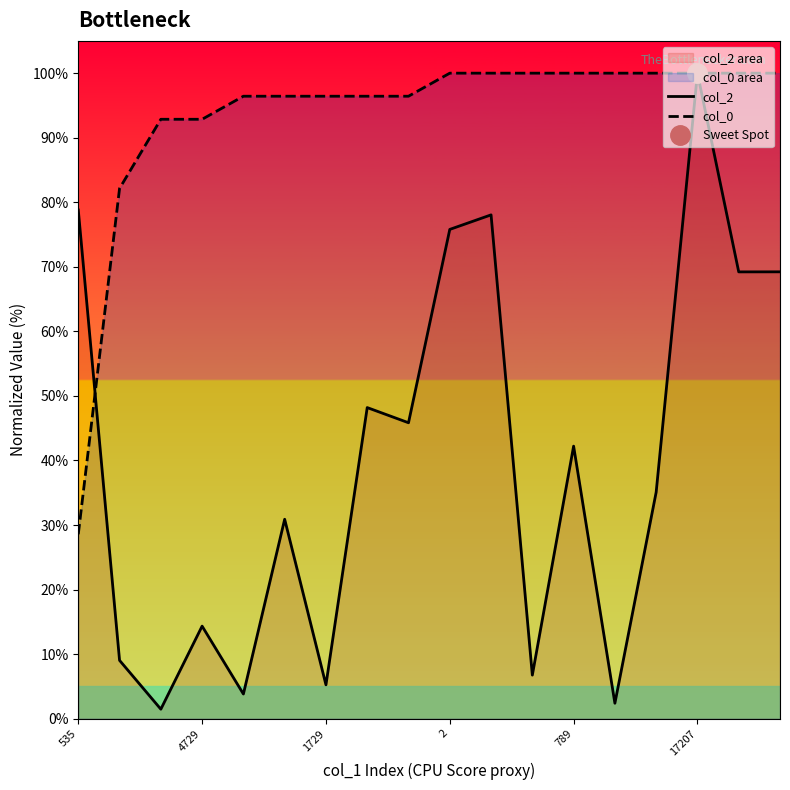

What is the highest value of the col_0 series?

100.0